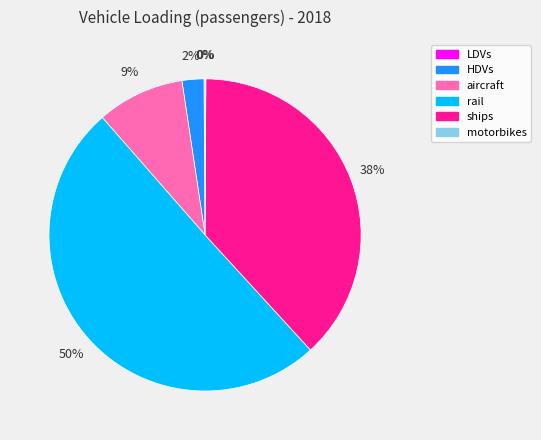

Which slice is the largest?

rail